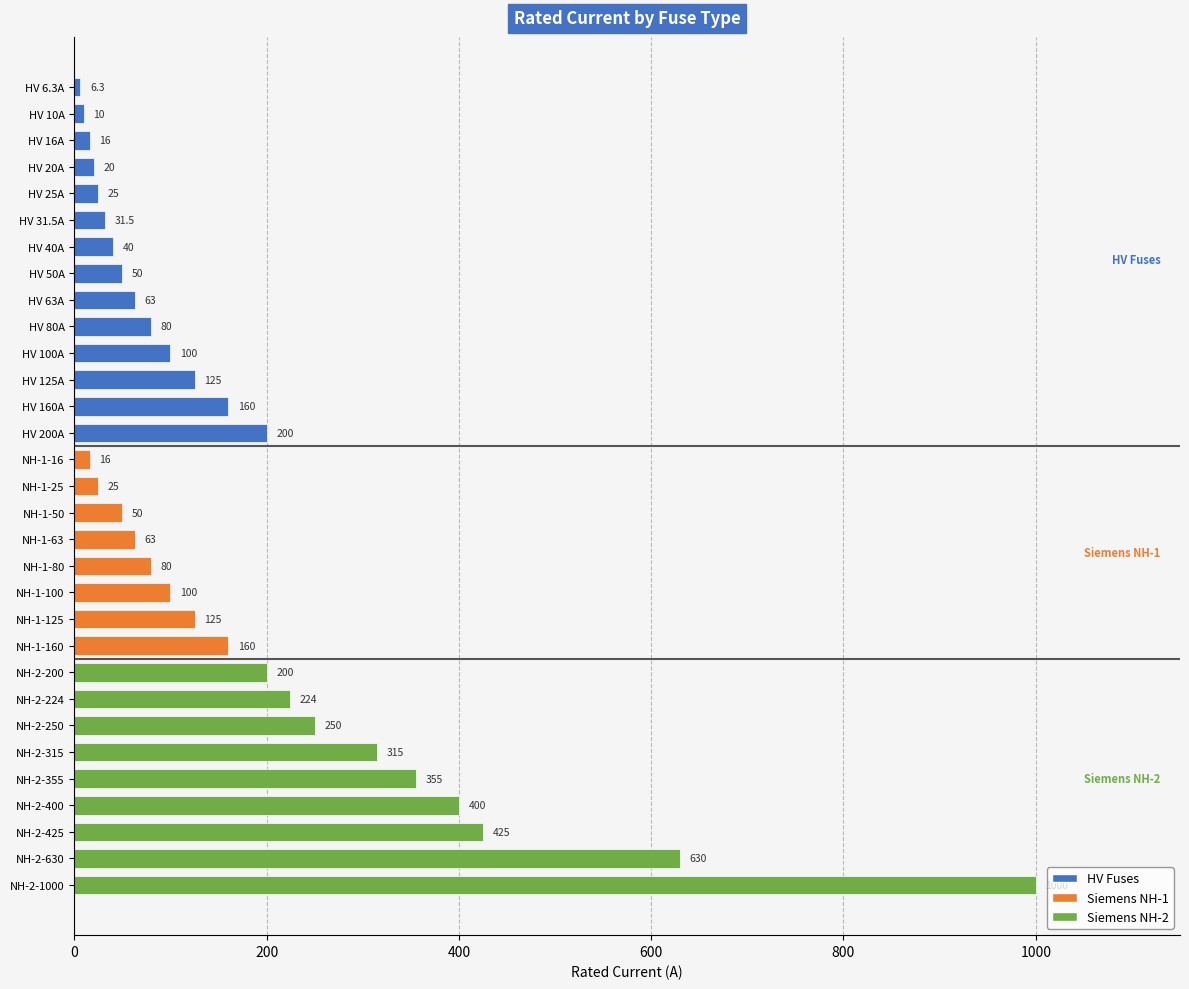

Count the number of categories in the chart.

31